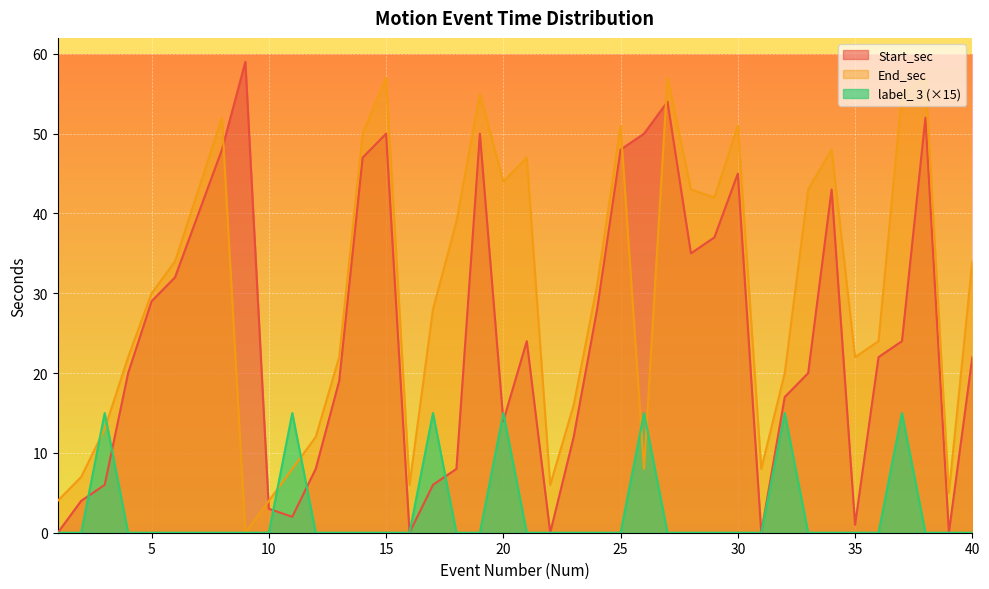

What is the total value across all series at 14?

97